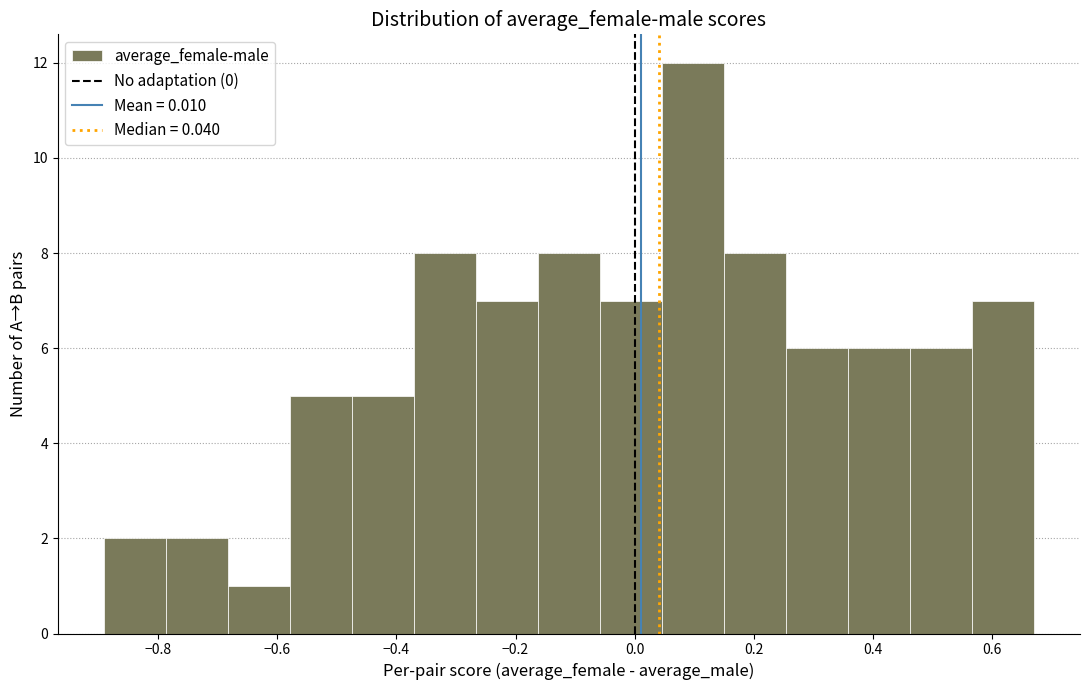

How tall is the bar that spans 0.14 to 0.26 on the x-axis? Neither the bar edges nor the heights are printed on the chart, so give them approximately, as read against the axes.

8